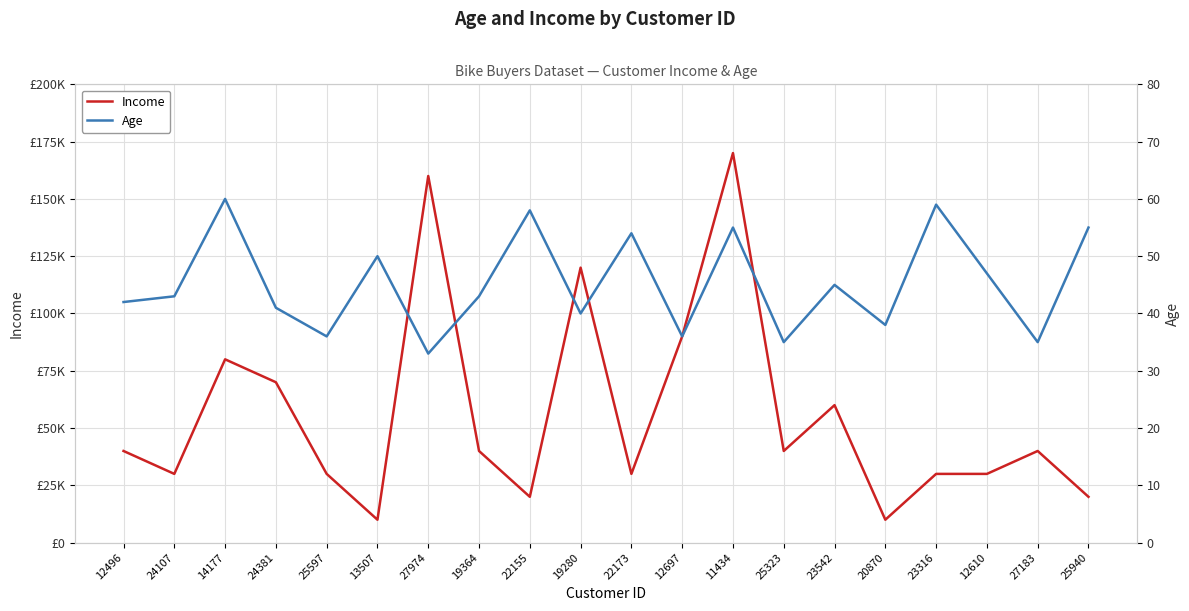

What are all the series names shown in the legend?

Income, Age